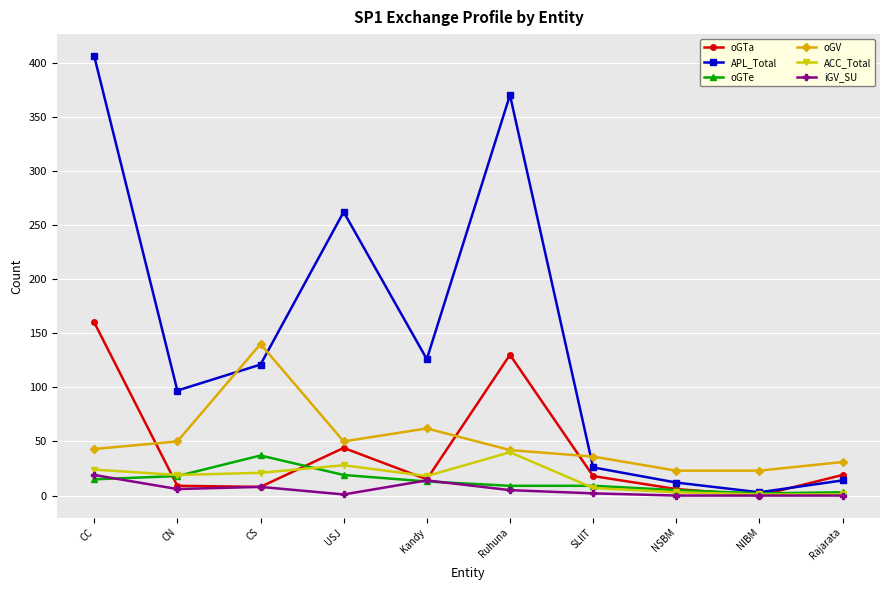

Which series changed the most between CN and USJ?

APL_Total